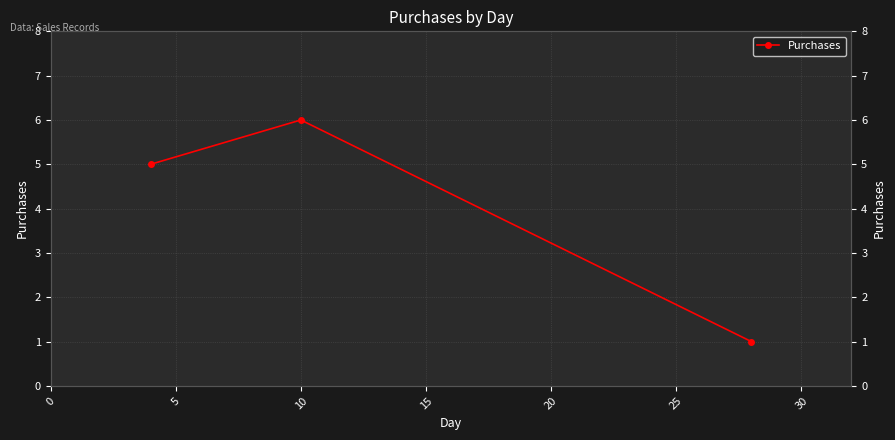

Count the values in the range 1 to 6.

3